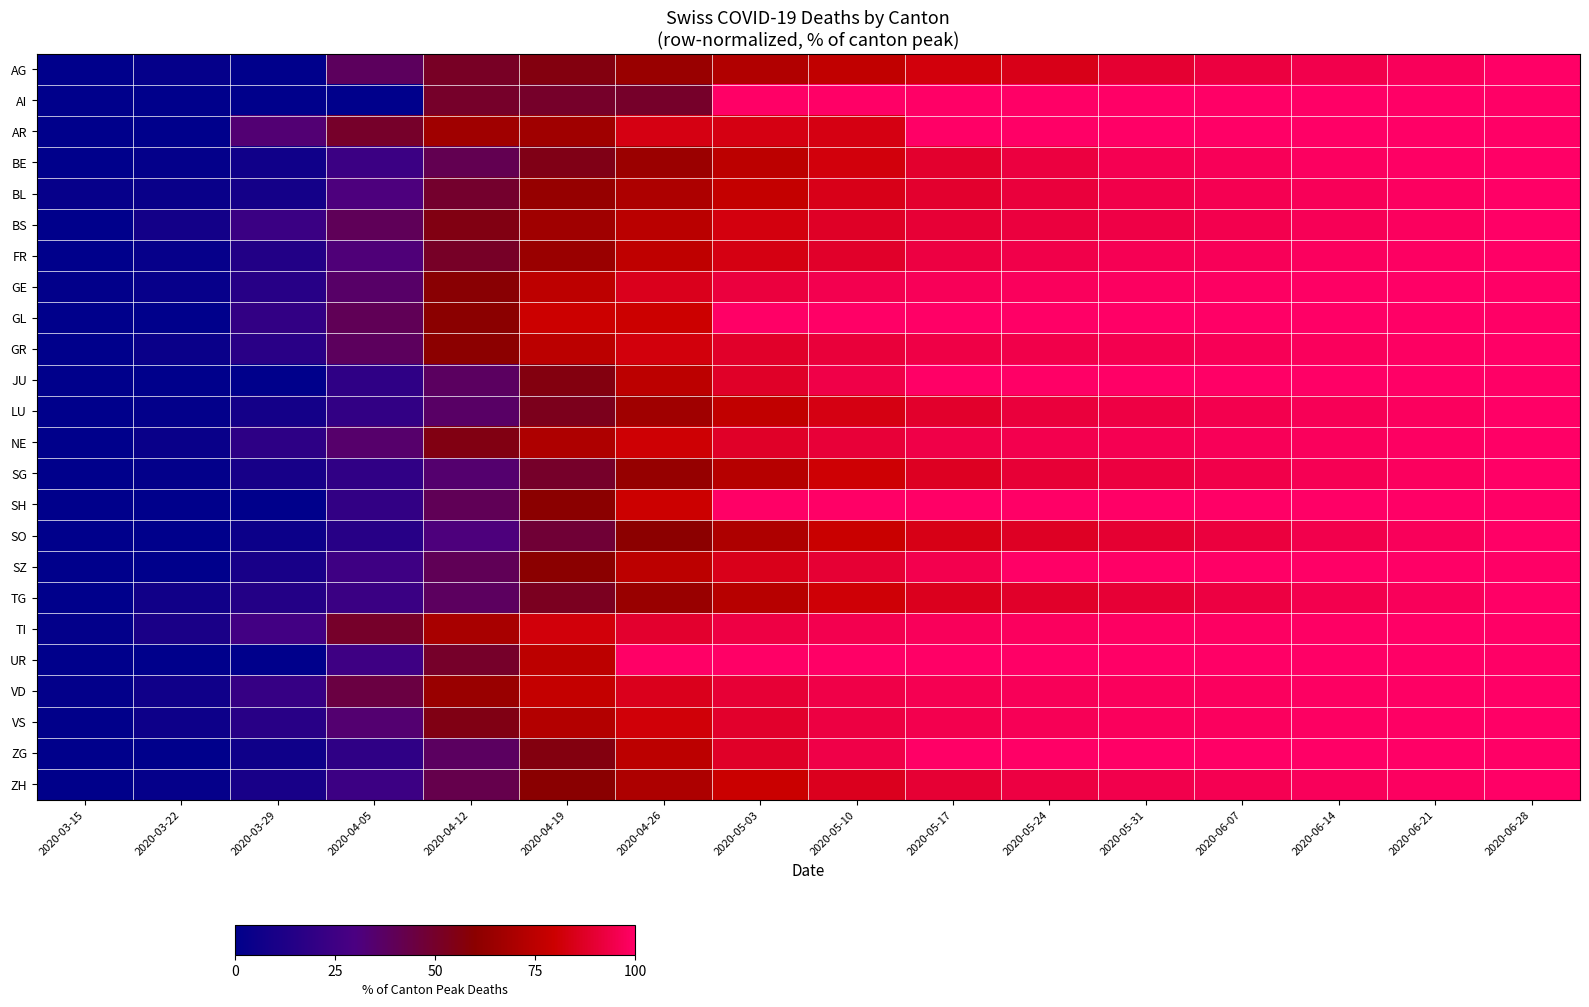

Which category has the lowest value across all series?

2020-03-15